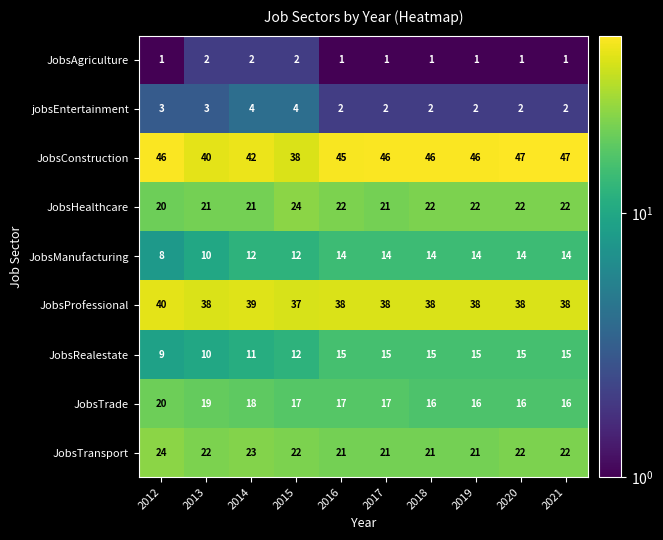

True or false: JobsTrade has a value of 28 at 2018.

False